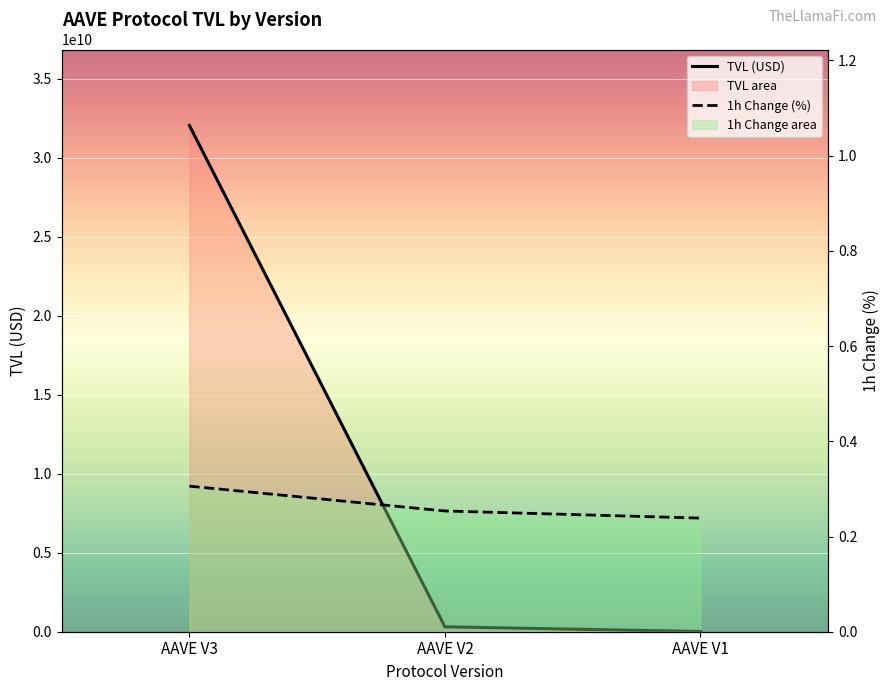

Reading left to right, transcribe all the data shown in this chart.

TVL (USD): AAVE V3=32034745553.0	AAVE V2=310810225.6	AAVE V1=13253665.4
1h Change (%): AAVE V3=0.3	AAVE V2=0.3	AAVE V1=0.2